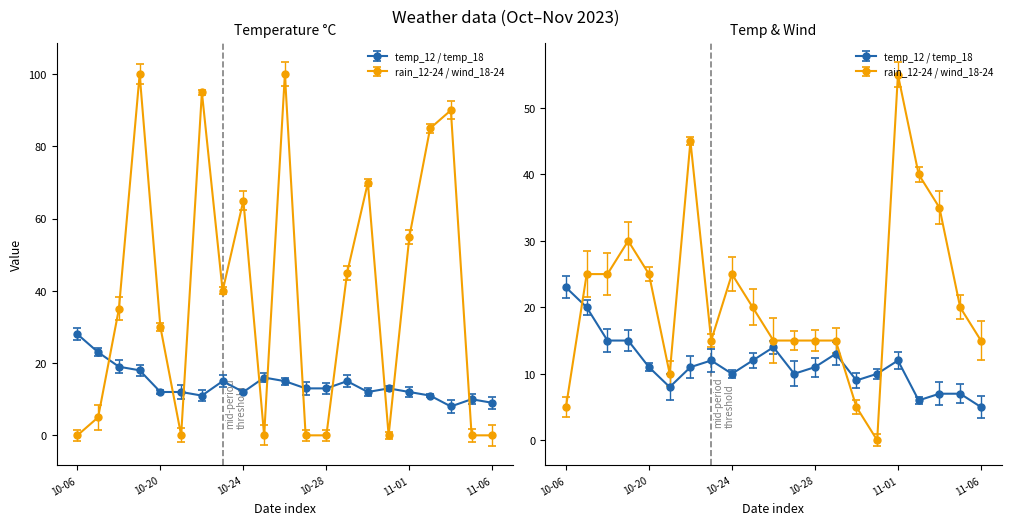

Between 2023-10-19 and 2023-10-24, which series saw the biggest shift?

rain_12-24